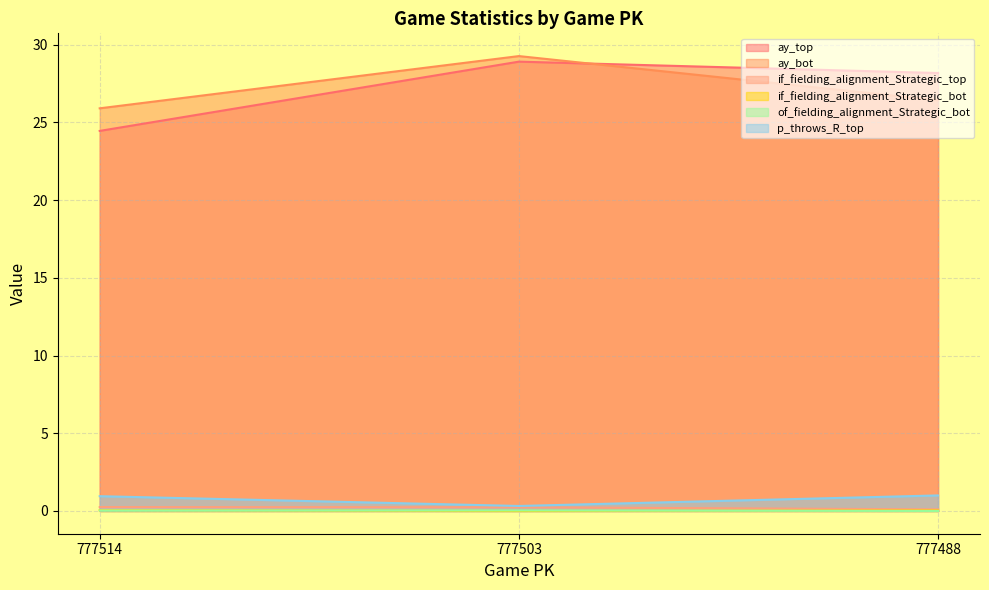

Reading right to left, extract all data points from this chart.

ay_top: 777488=28.2	777503=28.9	777514=24.4
ay_bot: 777488=26.4	777503=29.3	777514=25.9
if_fielding_alignment_Strategic_top: 777488=0.1	777503=0.2	777514=0.3
if_fielding_alignment_Strategic_bot: 777488=0.0	777503=0.0	777514=0.1
of_fielding_alignment_Strategic_bot: 777488=0.0	777503=0.0	777514=0.0
p_throws_R_top: 777488=1.0	777503=0.3	777514=1.0